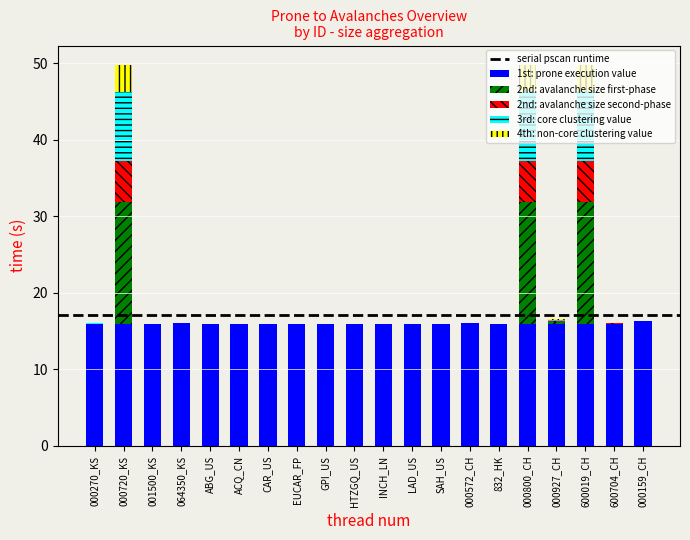

What is the sum of all 1st: prone execution value values?

319.1